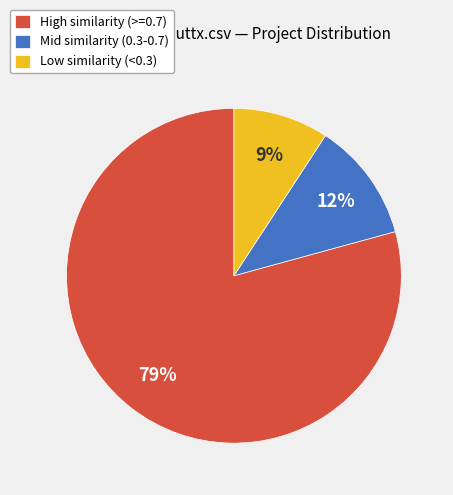

Which slice is the smallest?

Low similarity (<0.3)